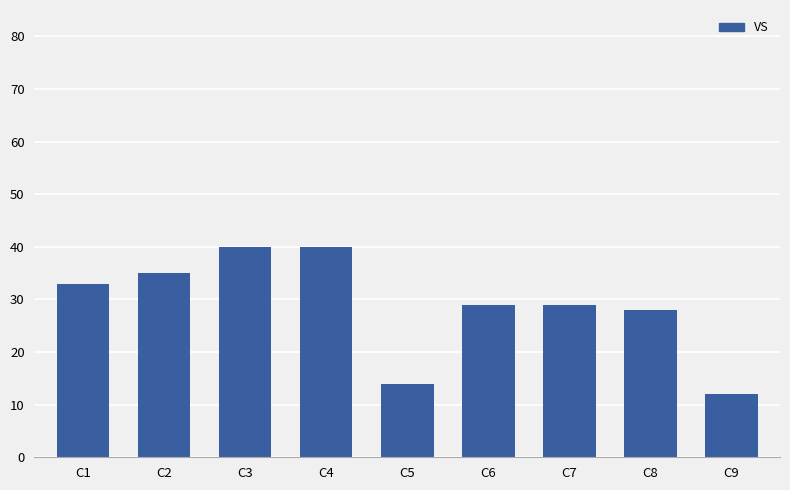

At which category does the chart reach its minimum across all series?

C9